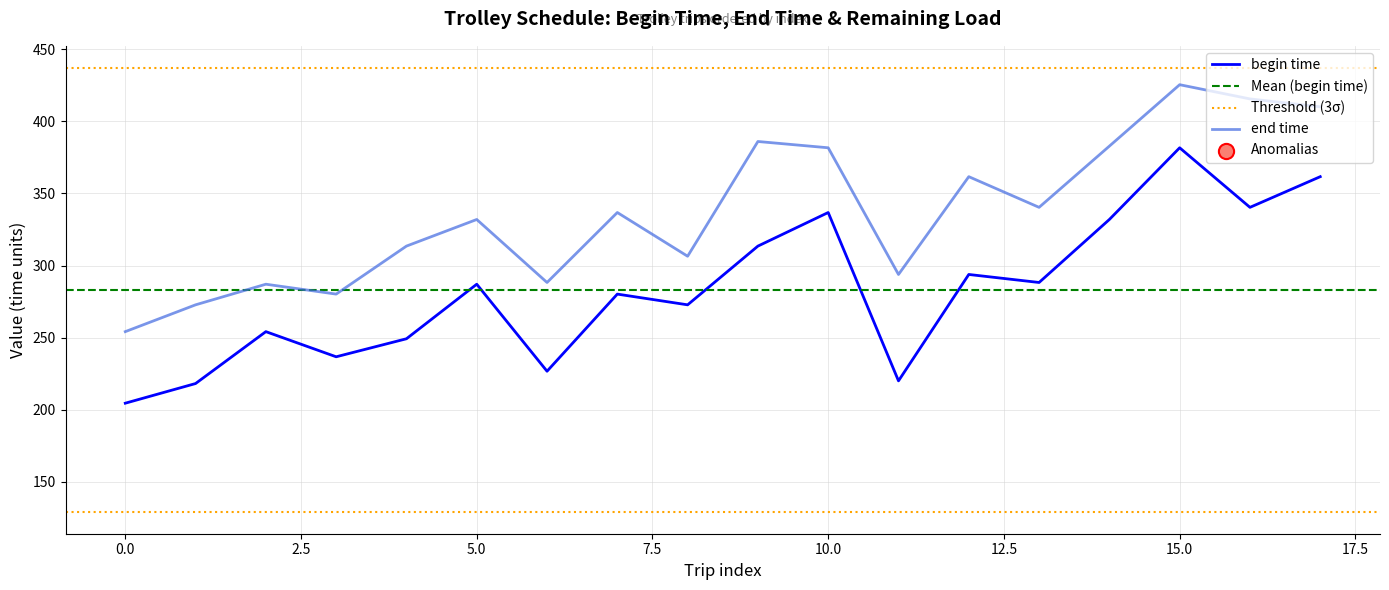

Which series contains the highest Y value?

end time